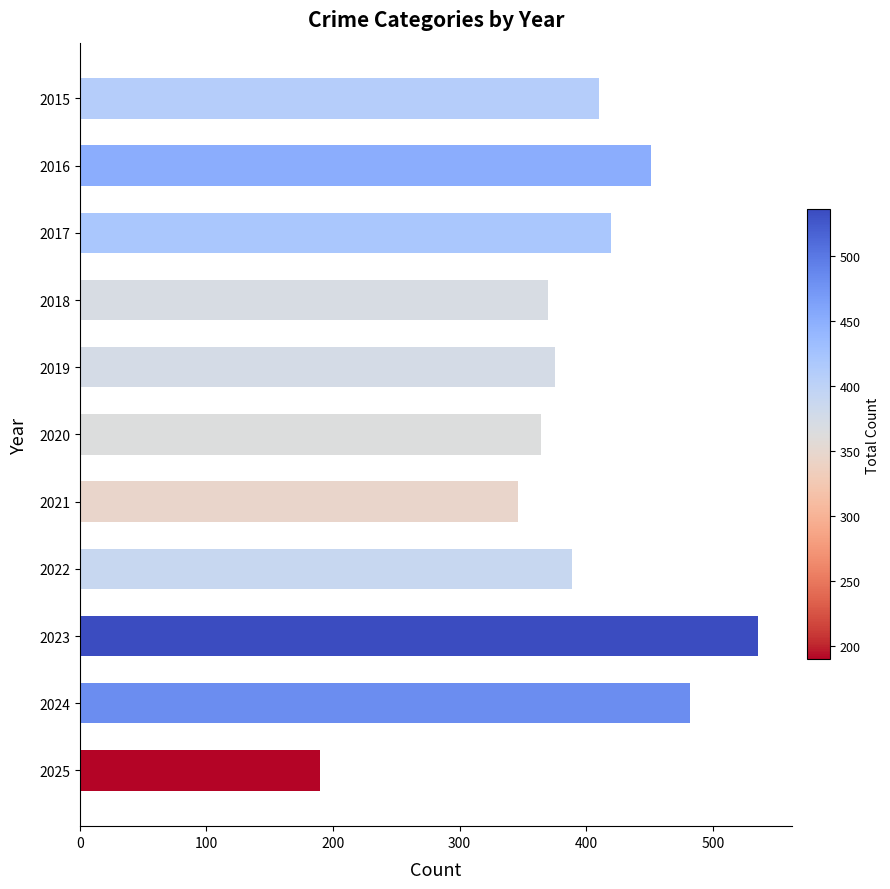

What value does the data have at 2019, to the nearest 5?

375